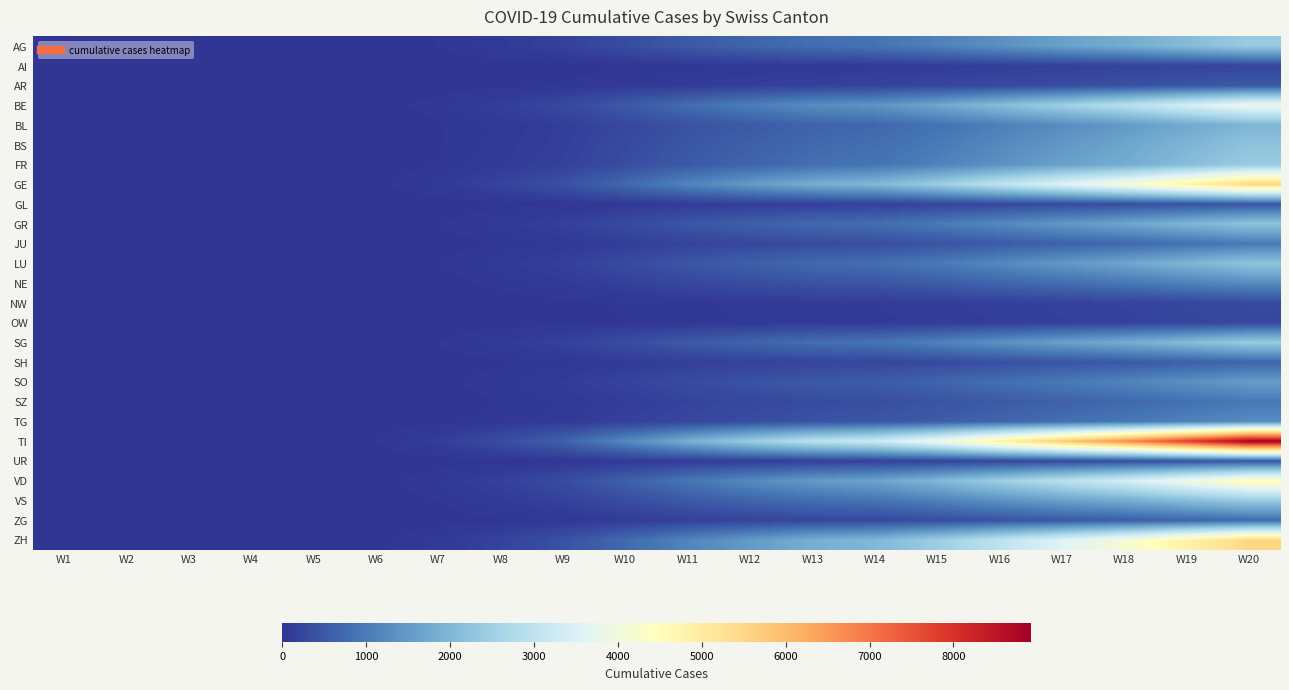

What is the total value across all series at W17?

36678